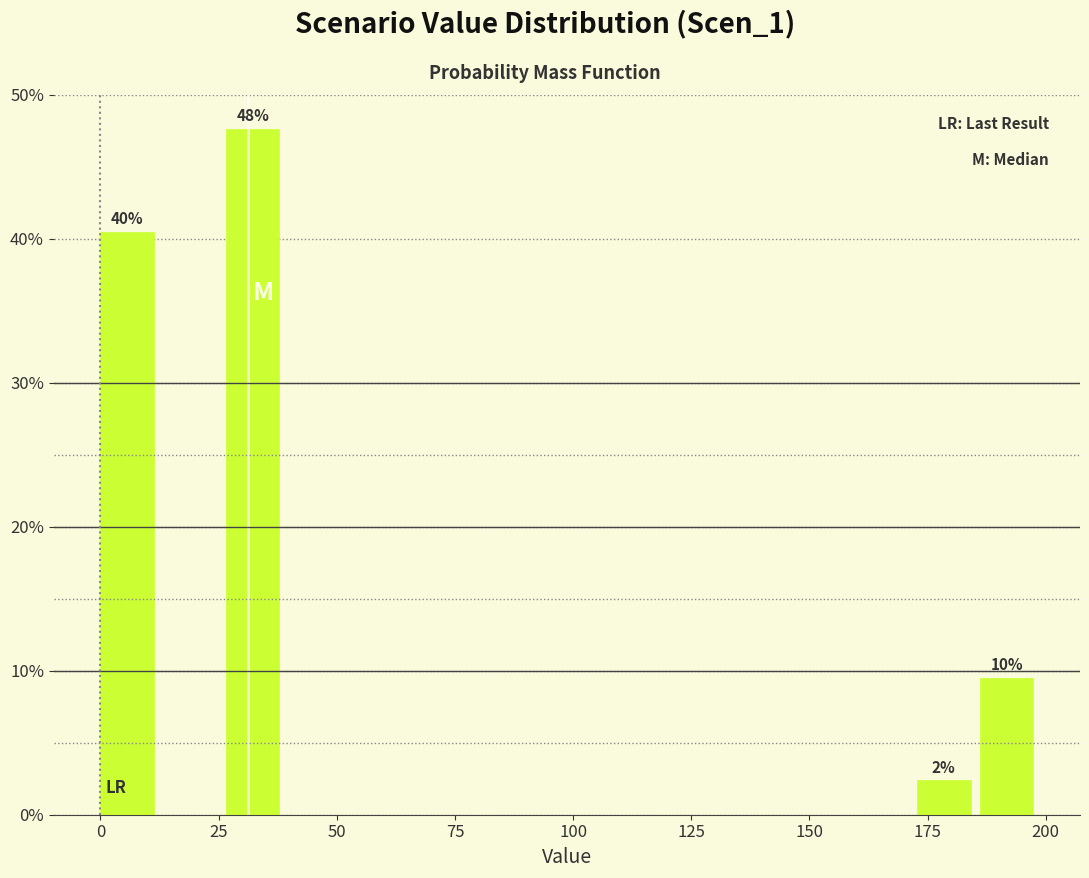

Around what value on the x-axis is the tallest bar? Give the approximate position of its centre, as read against the axis.

30